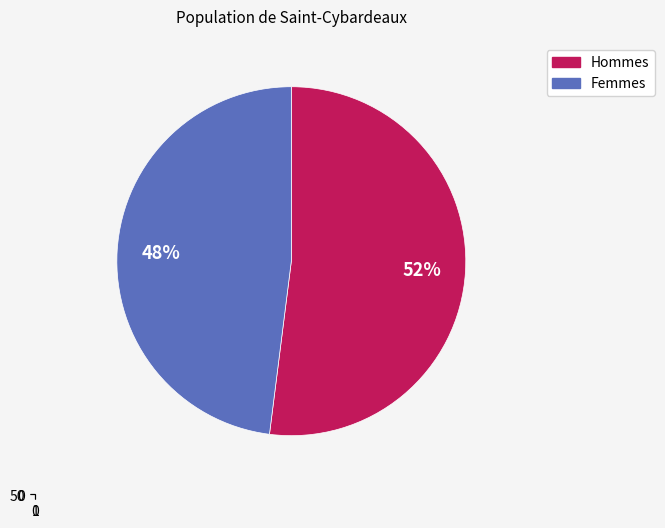

Does 1 account for over 50% of the chart?

Yes